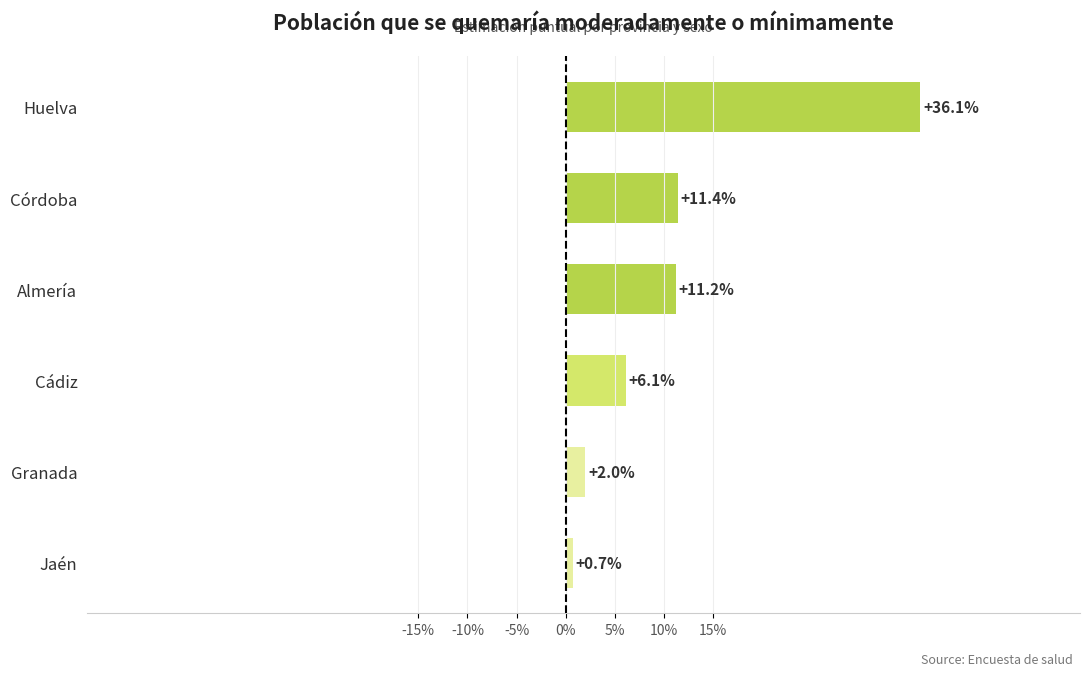

Rank the categories by value from highest to lowest.

Huelva, Córdoba, Almería, Cádiz, Granada, Jaén